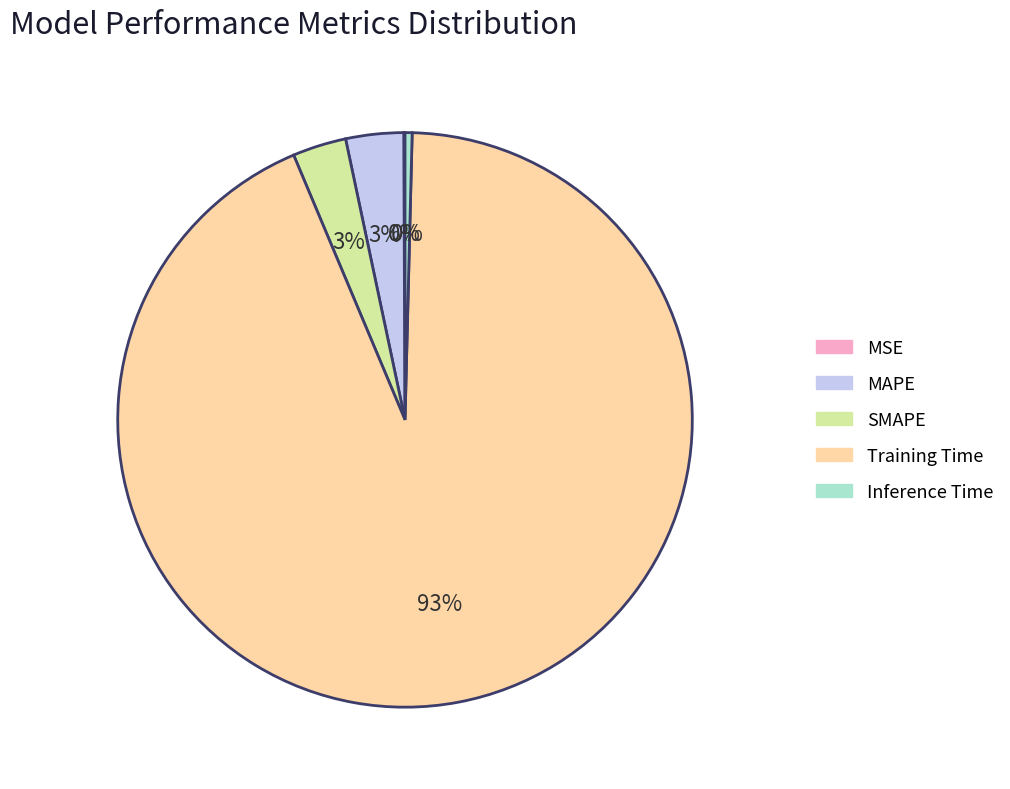

Combined, do Inference Time and SMAPE account for over 50%?

No